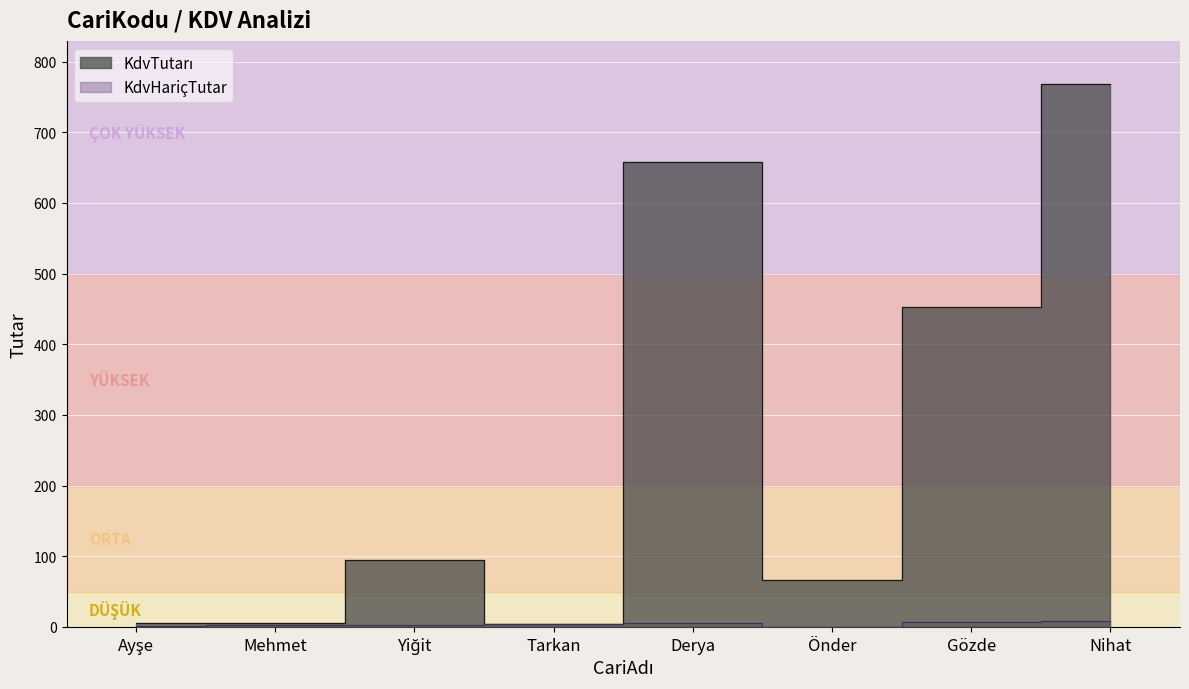

What is the minimum value for KdvTutarı?

4.0